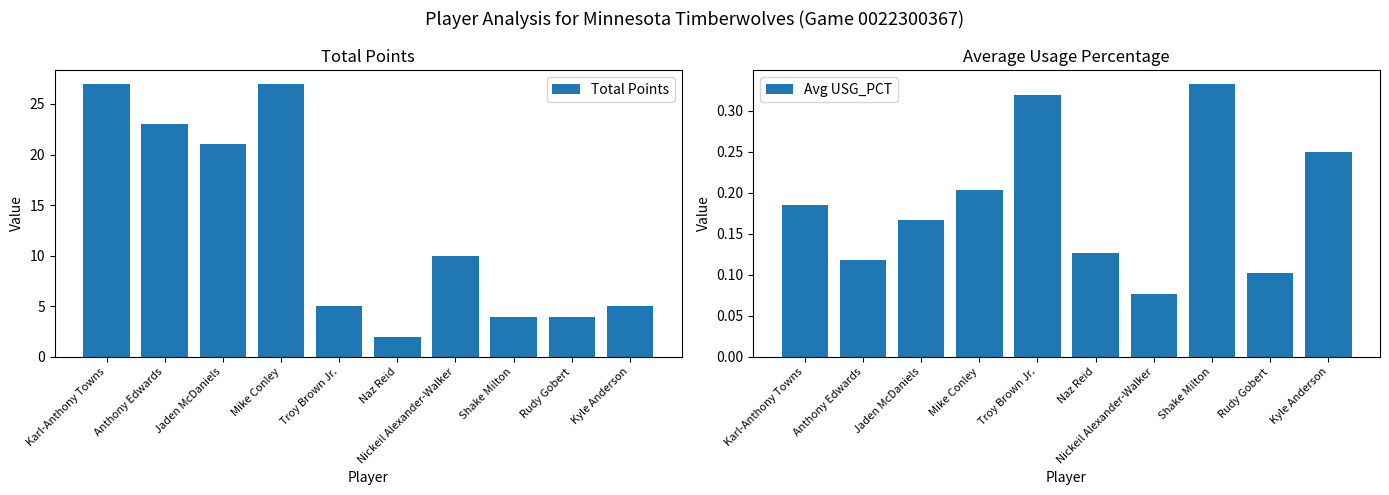

What are all the series names shown in the legend?

Total Points, Avg USG_PCT